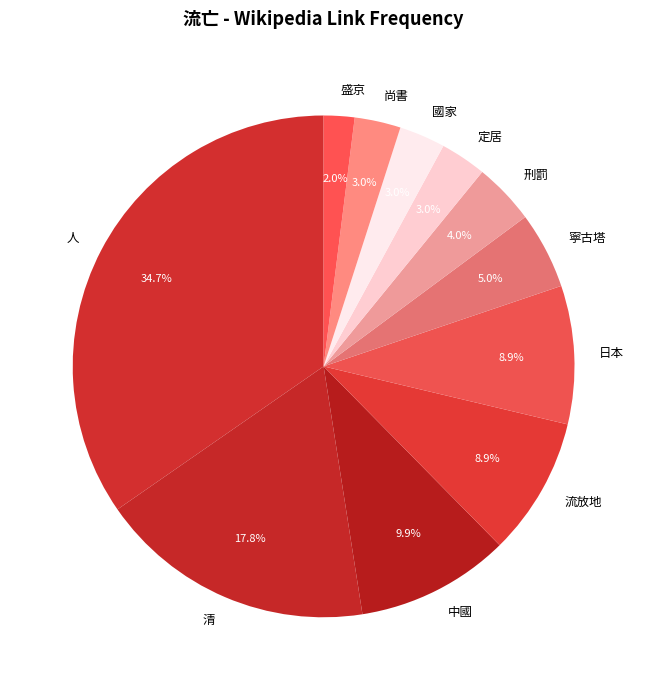

Is 盛京 the majority of the pie?

No